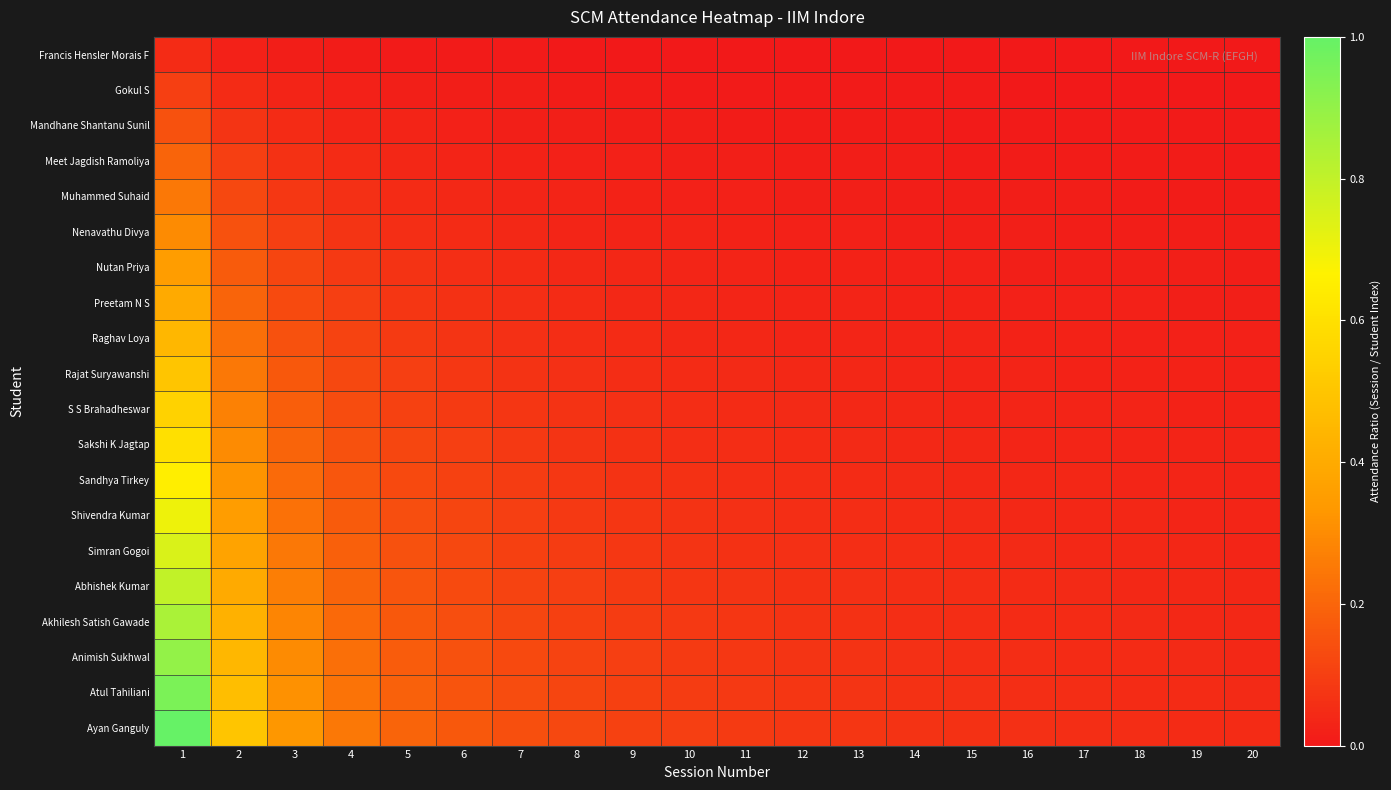

At which category is the sum across all series the highest?

1